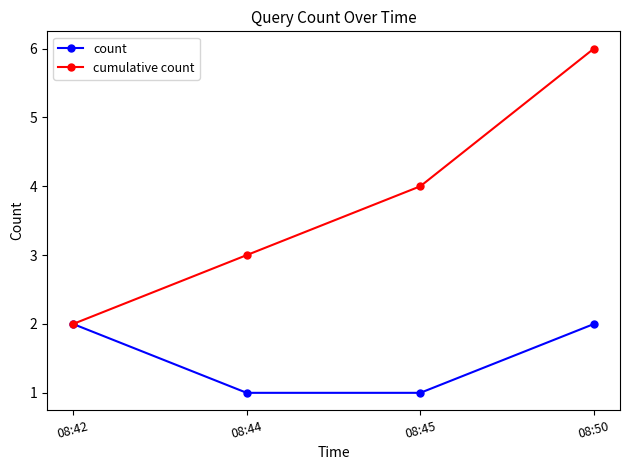

What is the difference between the maximum and second lowest values in the cumulative count series?

3